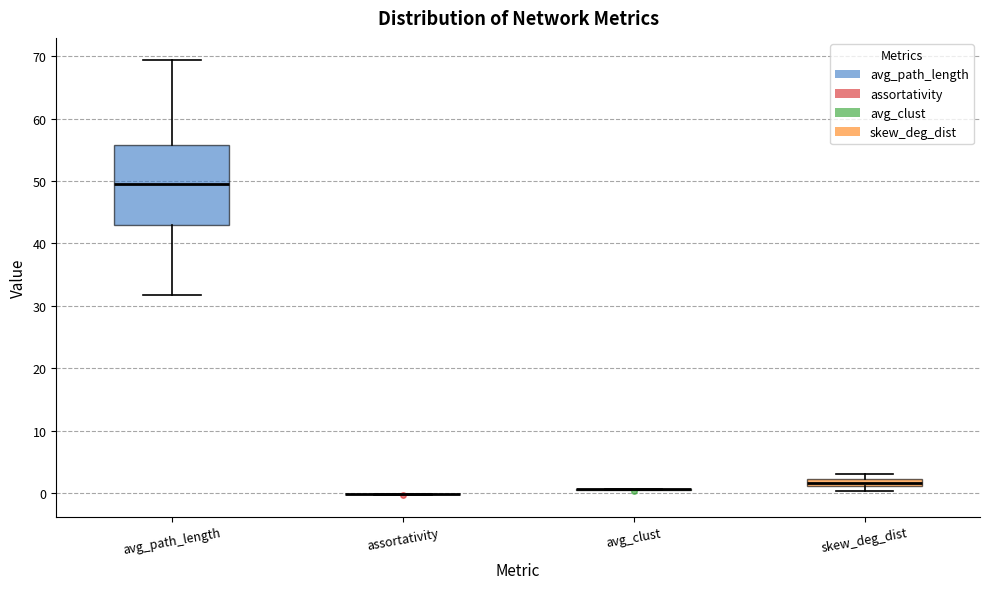

Comparing the boxes themselves (not the whiskers), which one is the tallest?

avg_path_length